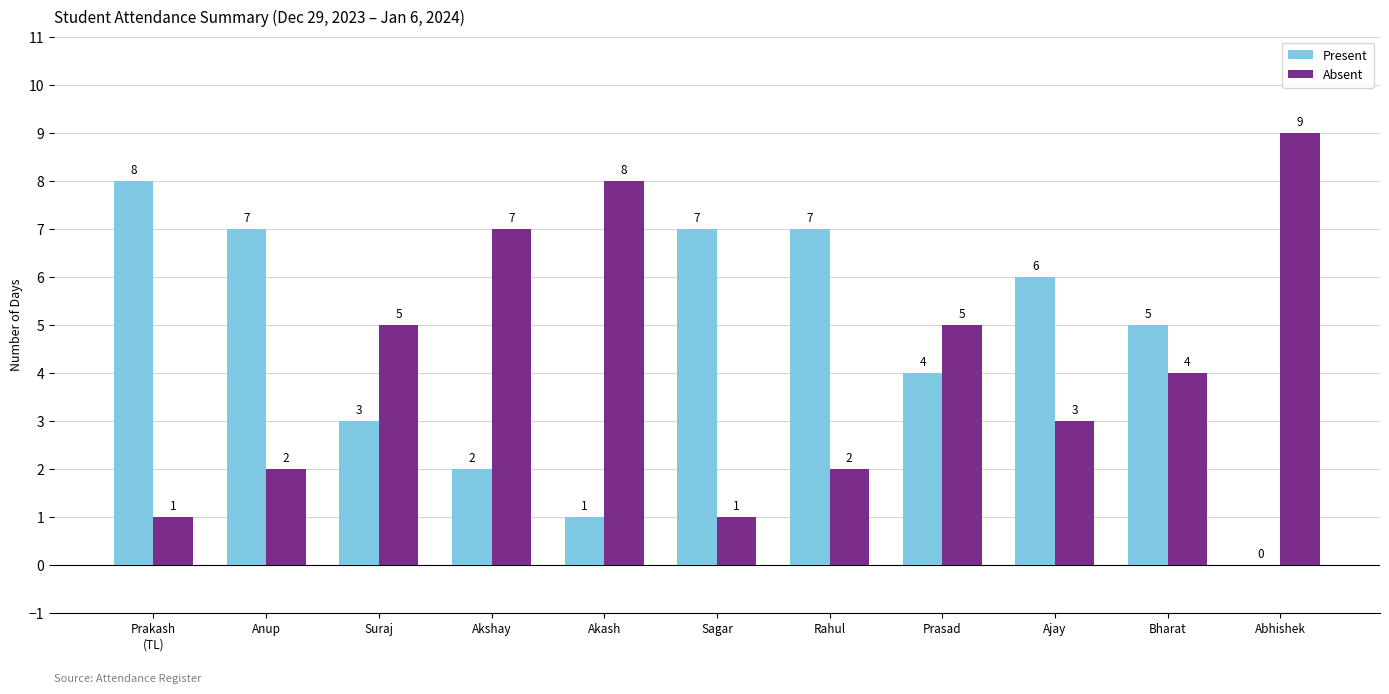

Where is Present nearest to the value 4?

Prasad